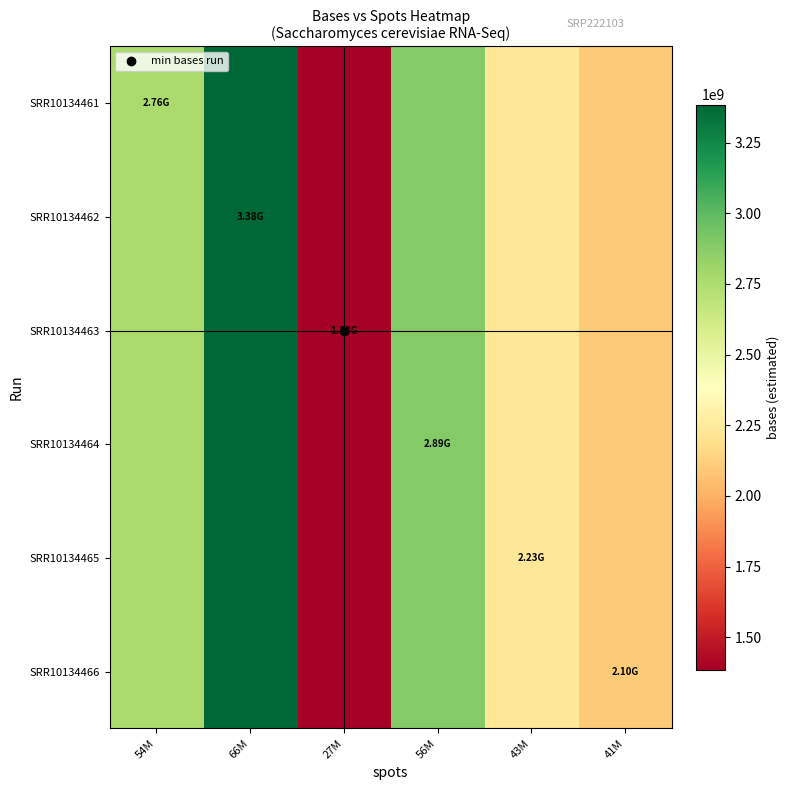

At which category is the sum across all series the highest?

66M